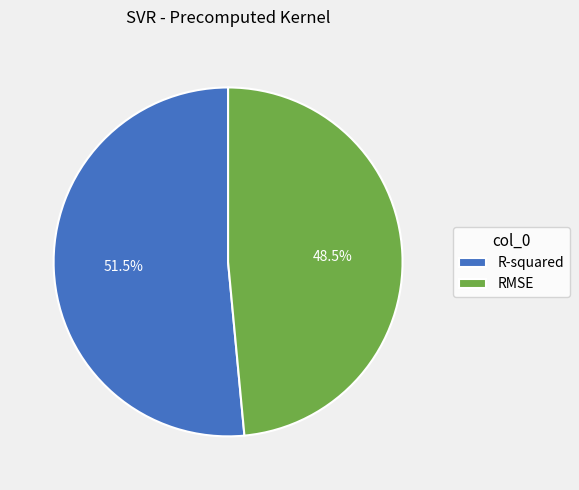

Rank the categories by value from highest to lowest.

R-squared, RMSE